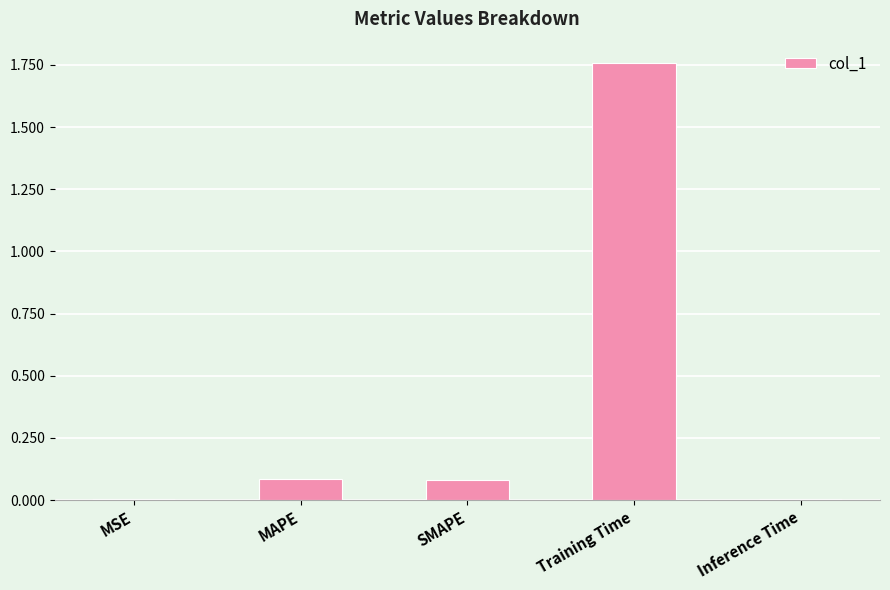

Which label corresponds to the largest value in the chart?

Training Time